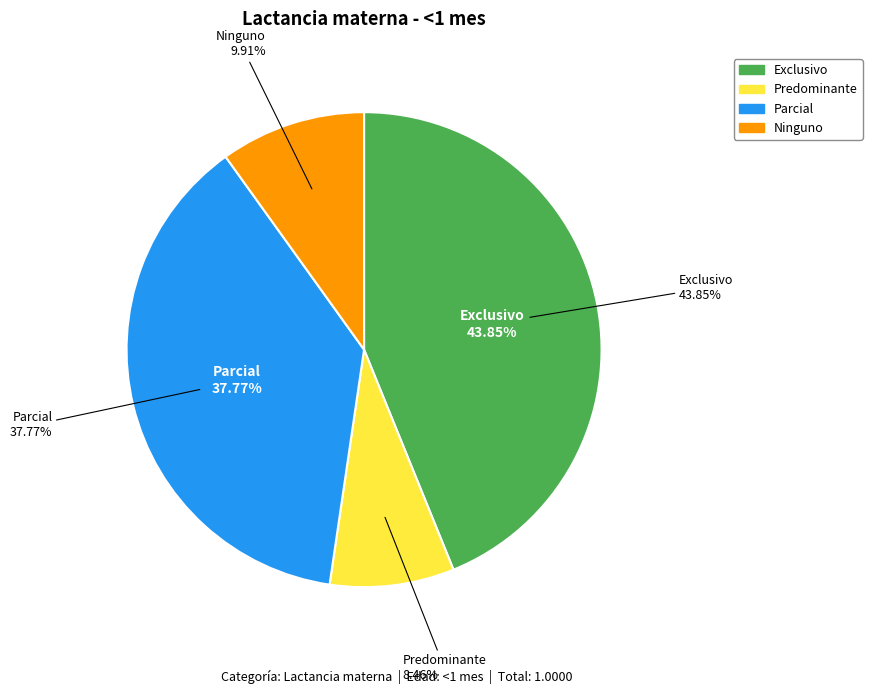

To the nearest percent, what is the average slice percentage?

25%